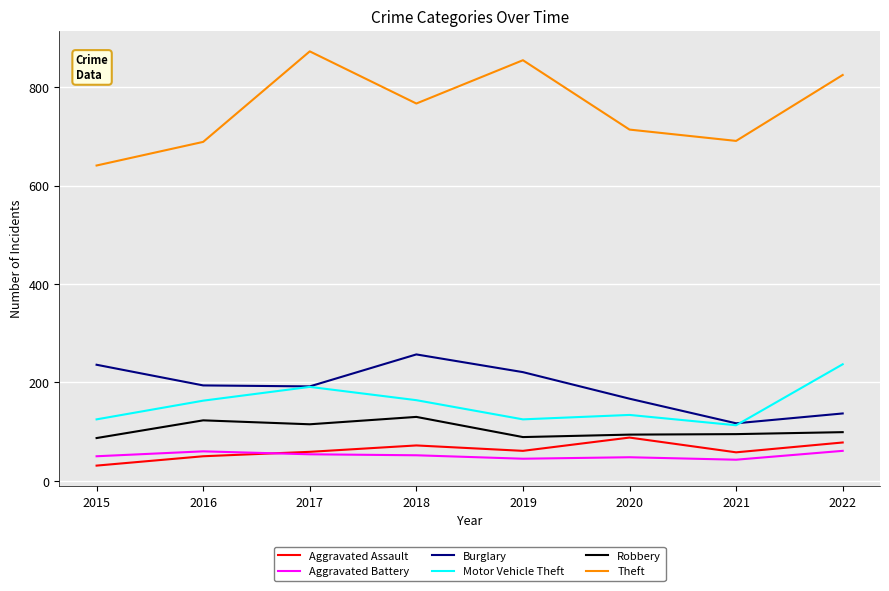

What value does the Aggravated Assault series have at 2022?

78